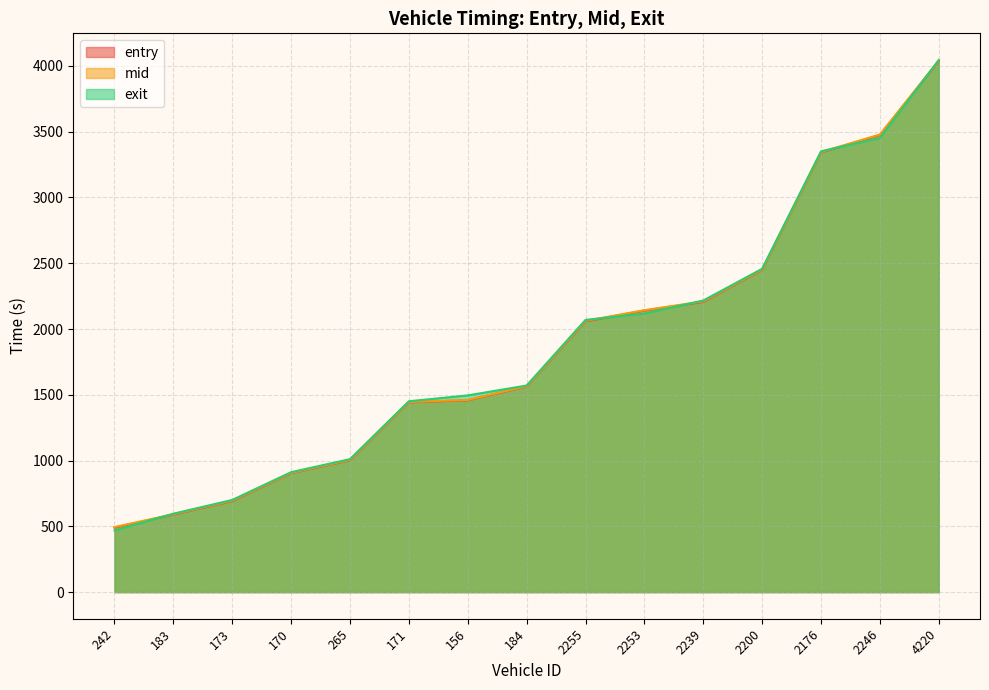

Reading left to right, extract all data points from this chart.

entry: 242=490.8	183=589.3	173=692.1	170=903.7	265=1002.5	171=1442.9	156=1458.2	184=1562.5	2255=2057.9	2253=2140.0	2239=2206.0	2200=2449.7	2176=3342.4	2246=3475.1	4220=4037.1
mid: 242=494.2	183=592.0	173=695.5	170=906.3	265=1005.3	171=1445.6	156=1460.7	184=1565.0	2255=2062.1	2253=2143.2	2239=2210.3	2200=2452.5	2176=3345.3	2246=3478.2	4220=4040.4
exit: 242=469.2	183=596.1	173=700.7	170=911.7	265=1010.8	171=1450.9	156=1495.4	184=1570.5	2255=2069.1	2253=2117.8	2239=2216.6	2200=2457.7	2176=3350.8	2246=3452.5	4220=4045.2